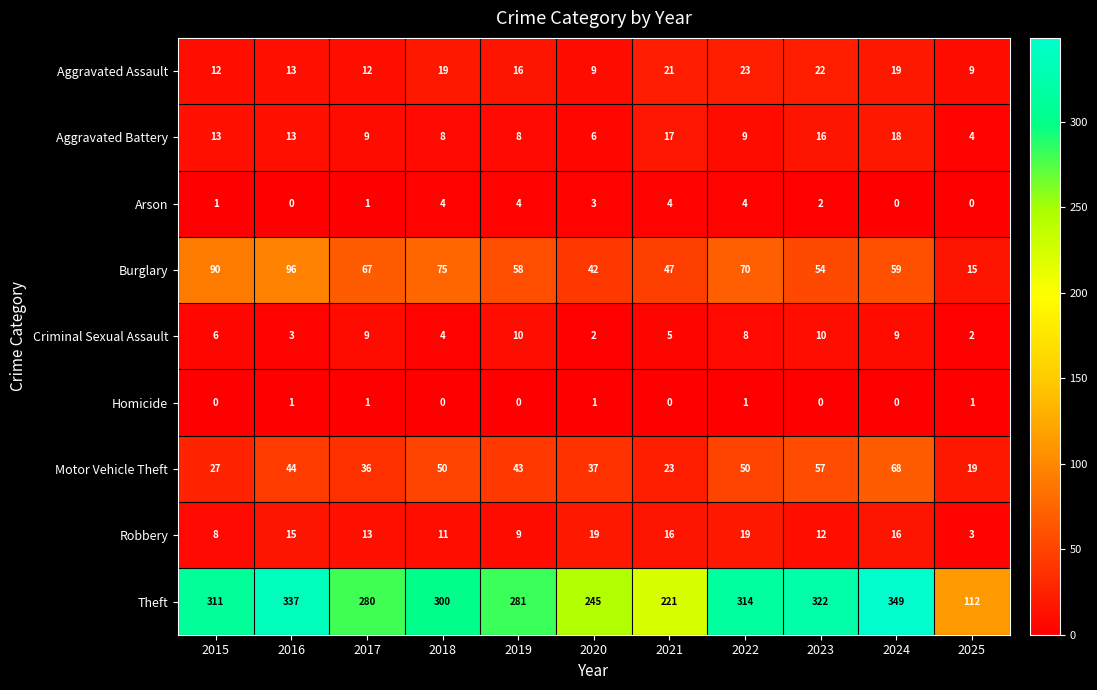

Which label corresponds to the largest value in the chart?

2024